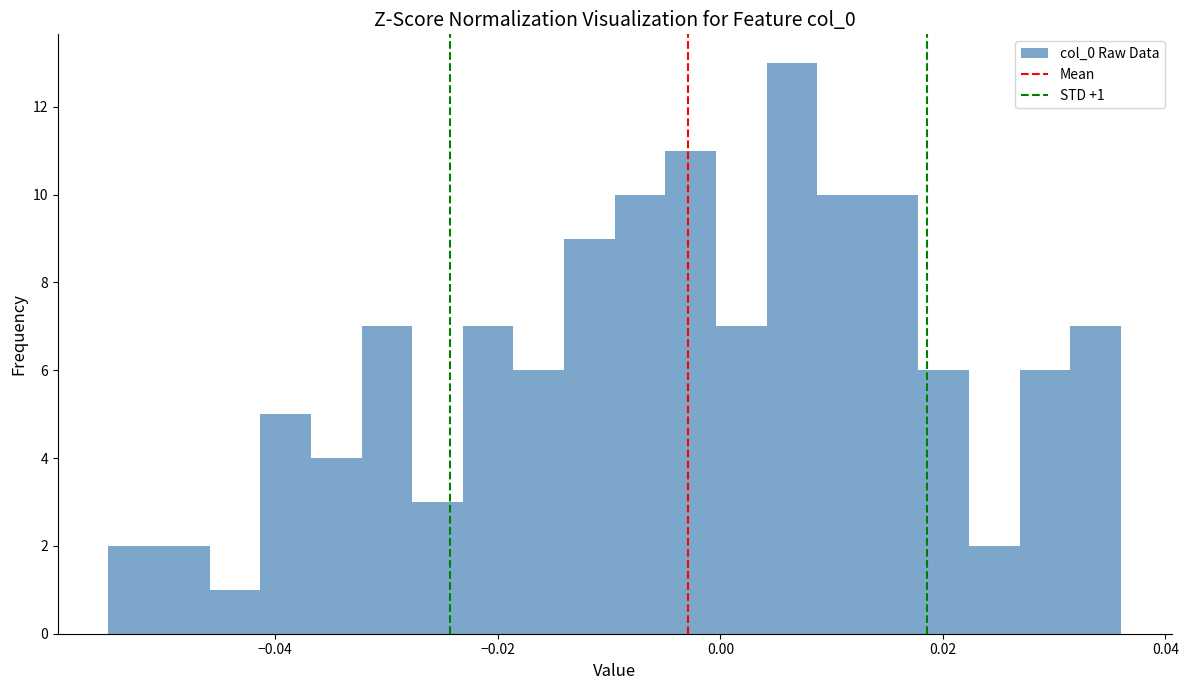

Read against the x-axis, roughly where is the centre of the tallest bar?

0.006